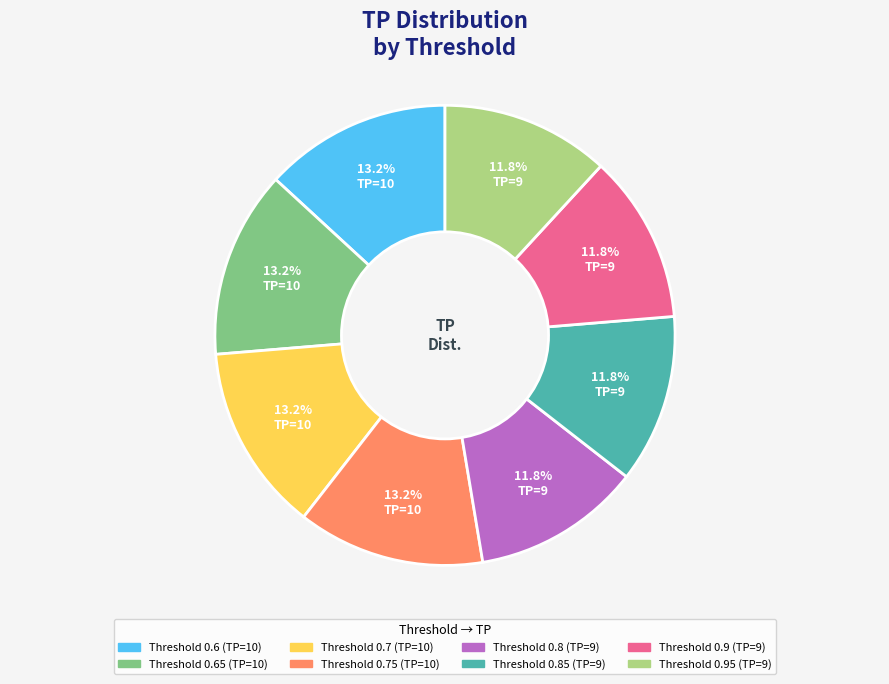

Does any single category account for the majority?

No